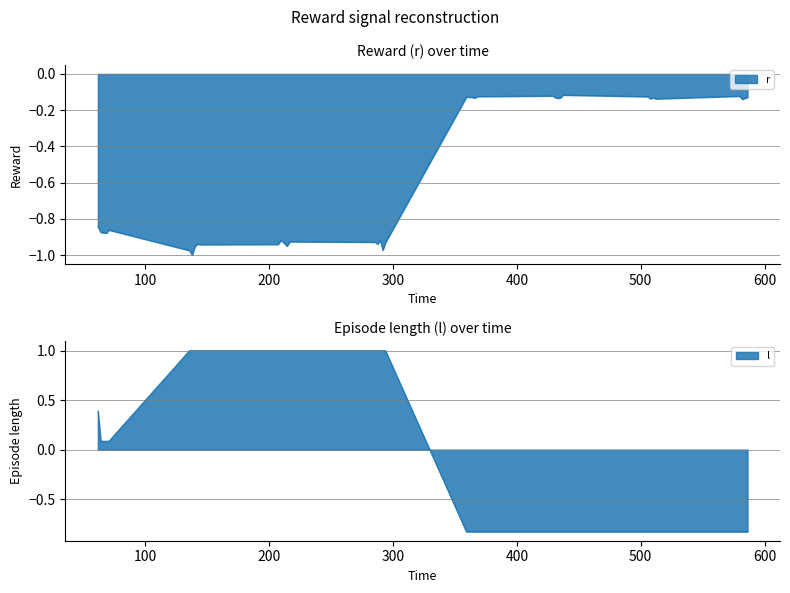

How many values in l are below zero?

19